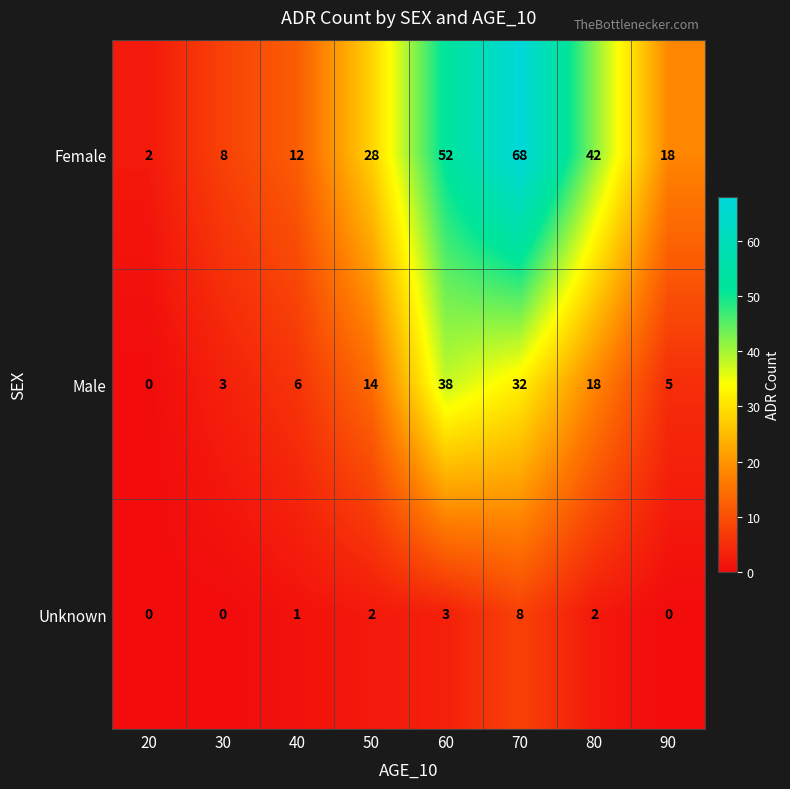

Between 50 and 80, which series saw the biggest shift?

Female